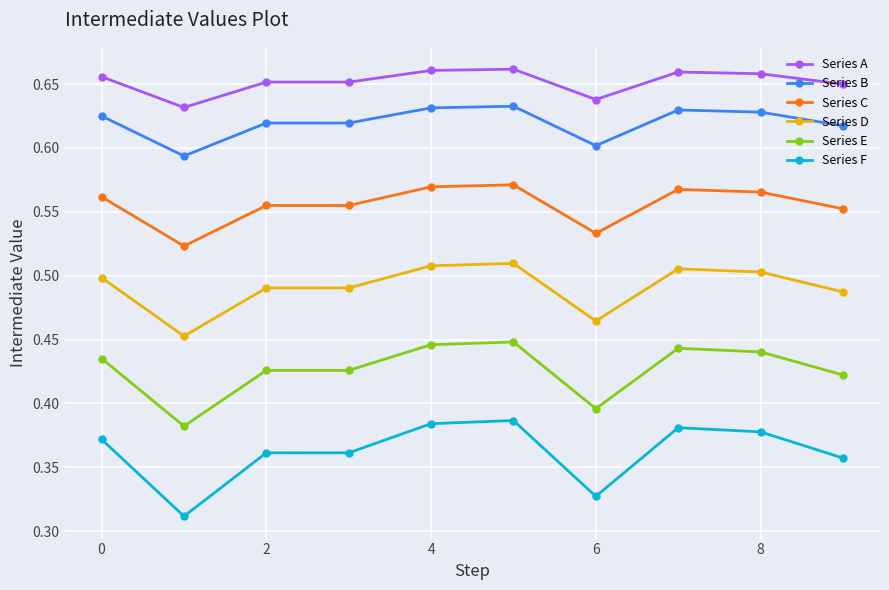

What is the sum of all Series E values?

4.3